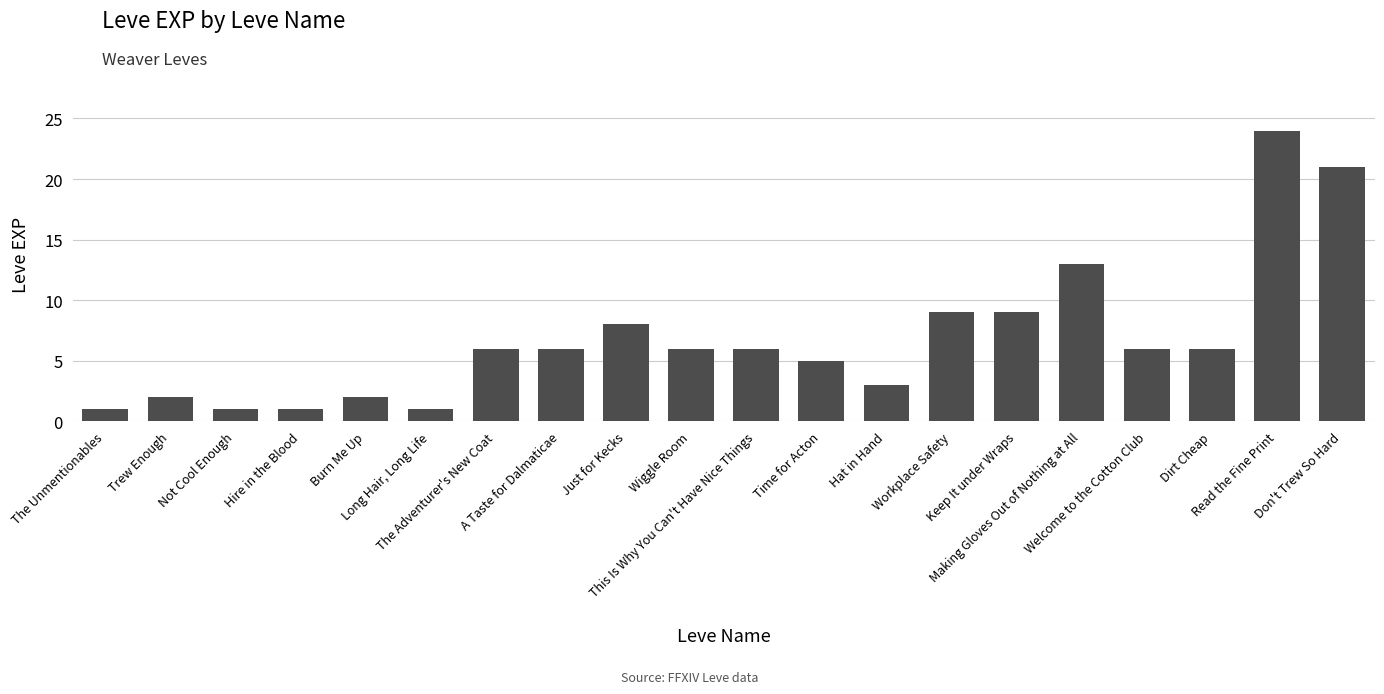

The value at The Unmentionables is 1. True or false?

True